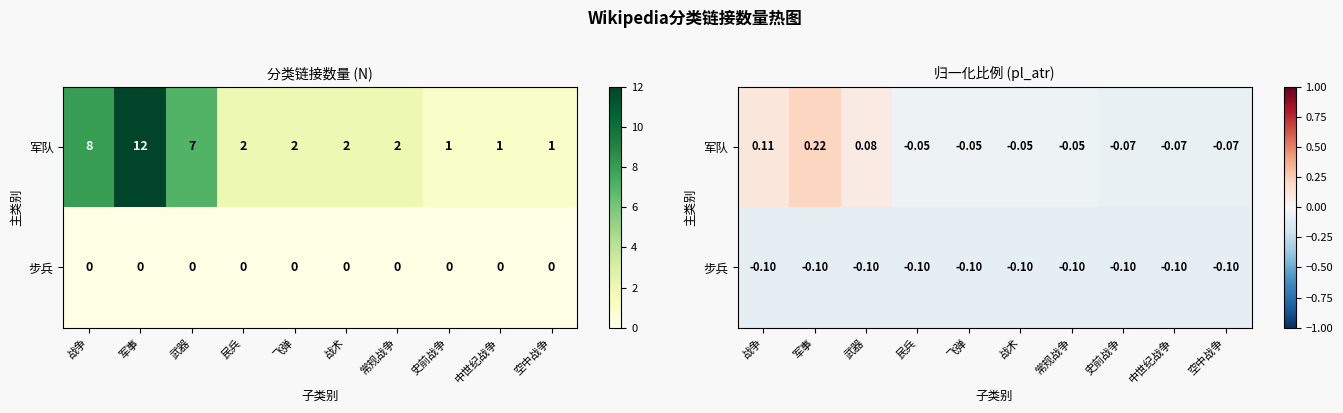

Which has a higher value, 战争 or 武器?

战争